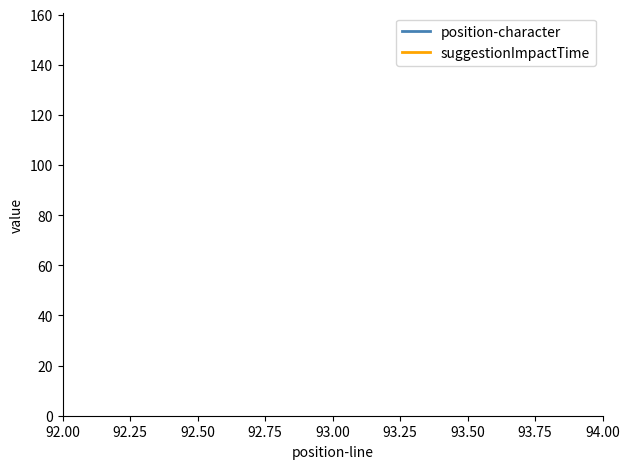

What is the maximum value for position-character?

134.0